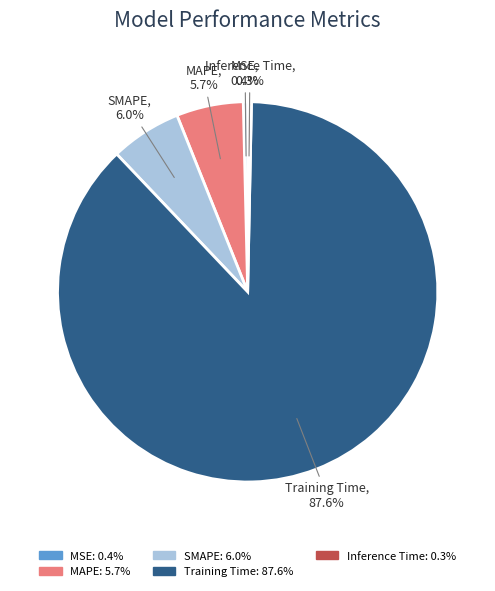

What percentage is the Training Time slice, to the nearest percent?

88%